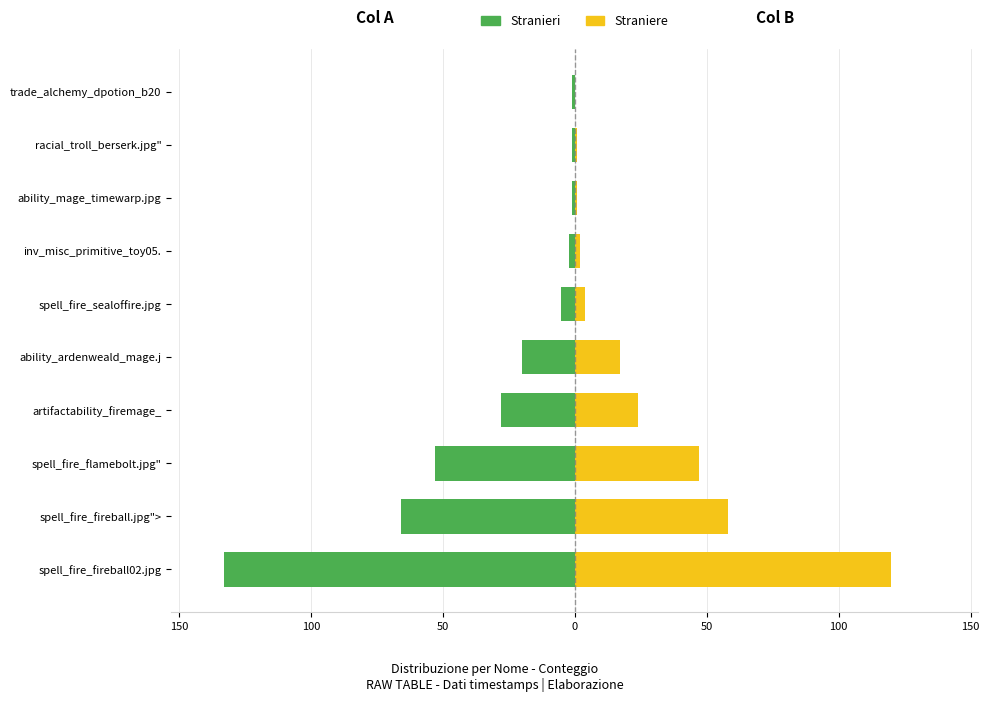

Are the bars grouped side by side (vs. stacked)?

Yes